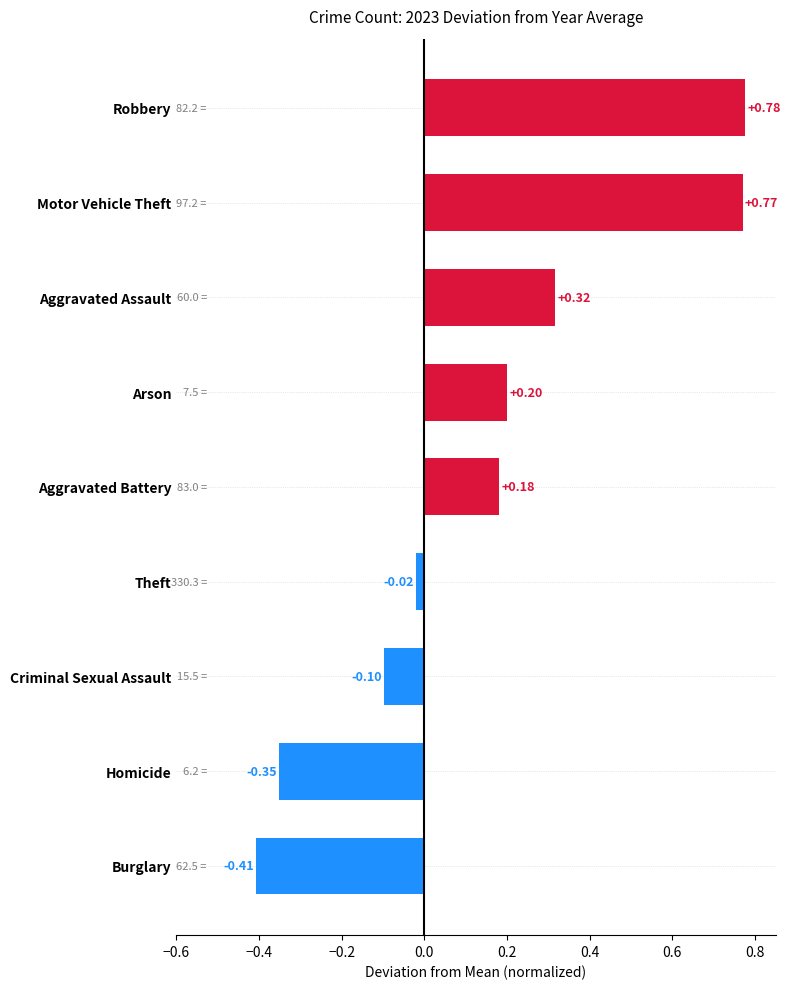

Rank the categories by value from highest to lowest.

Robbery, Motor Vehicle Theft, Aggravated Assault, Arson, Aggravated Battery, Theft, Criminal Sexual Assault, Homicide, Burglary